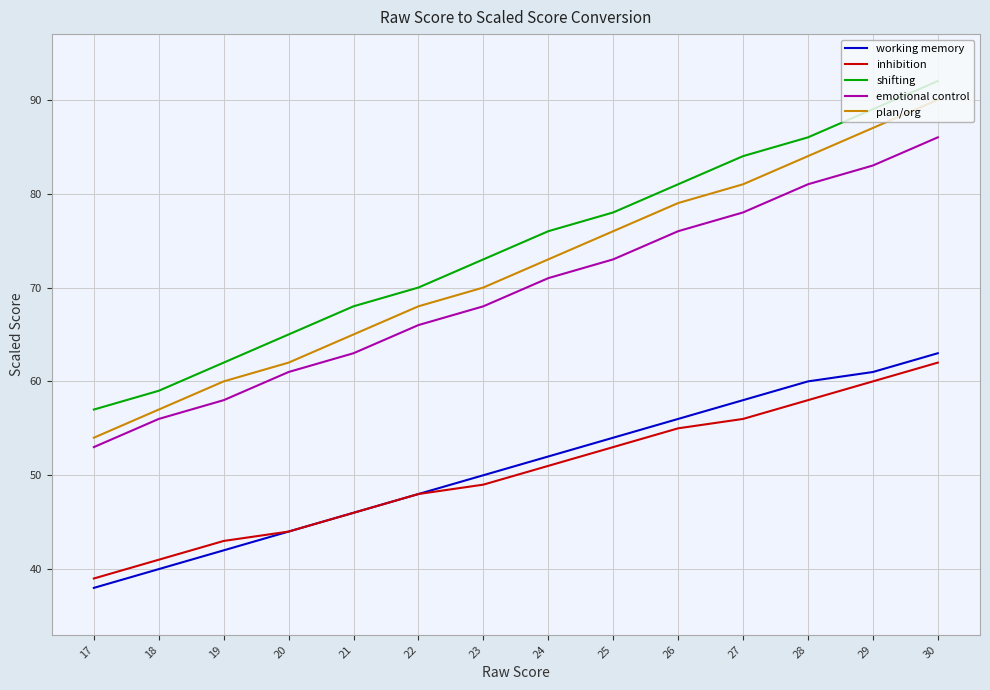

What is the greatest value displayed?

92